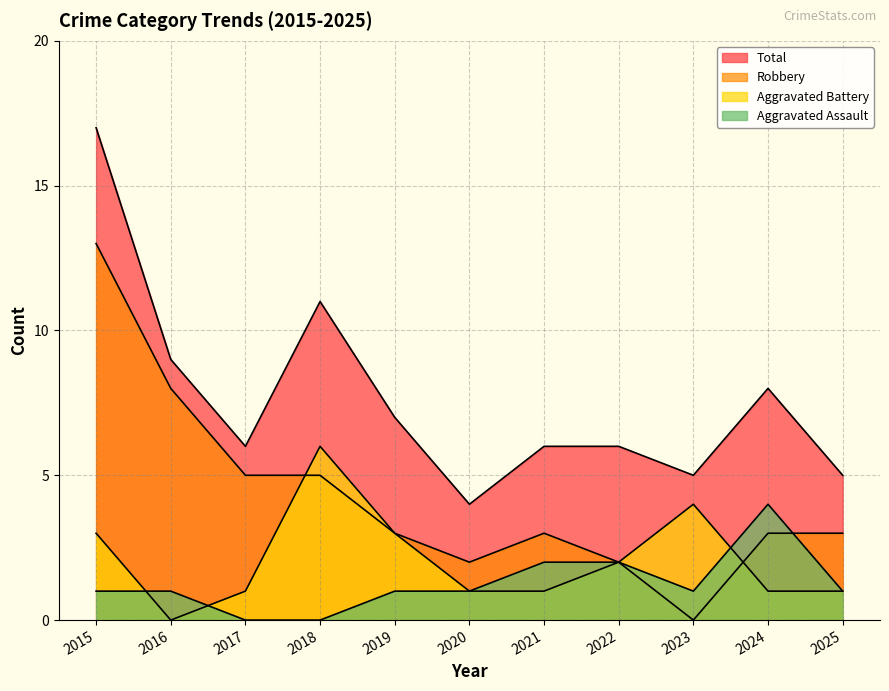

Which series has the largest range (max minus min)?

Robbery